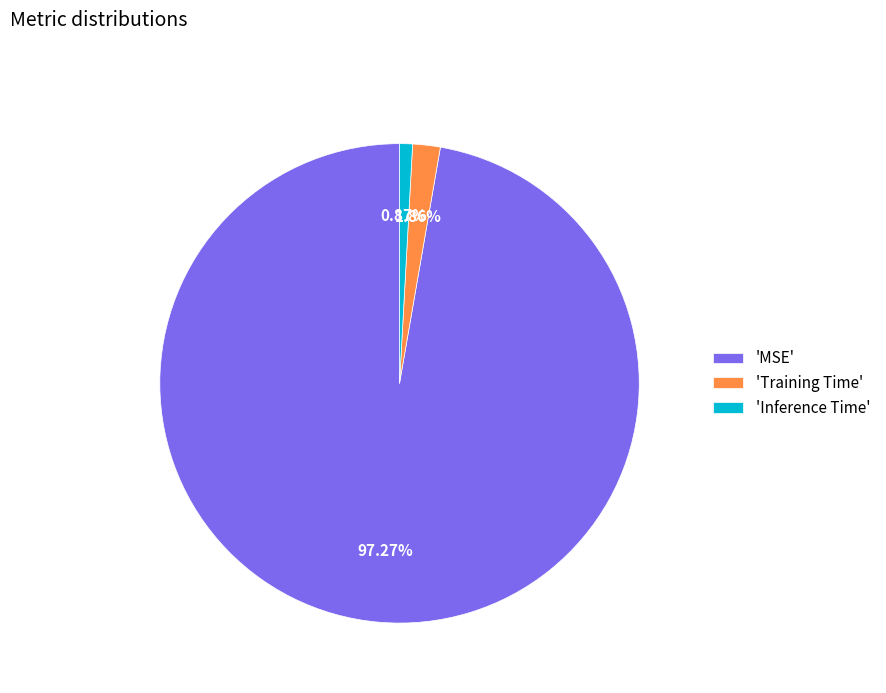

Which slice is the smallest?

'Inference Time'